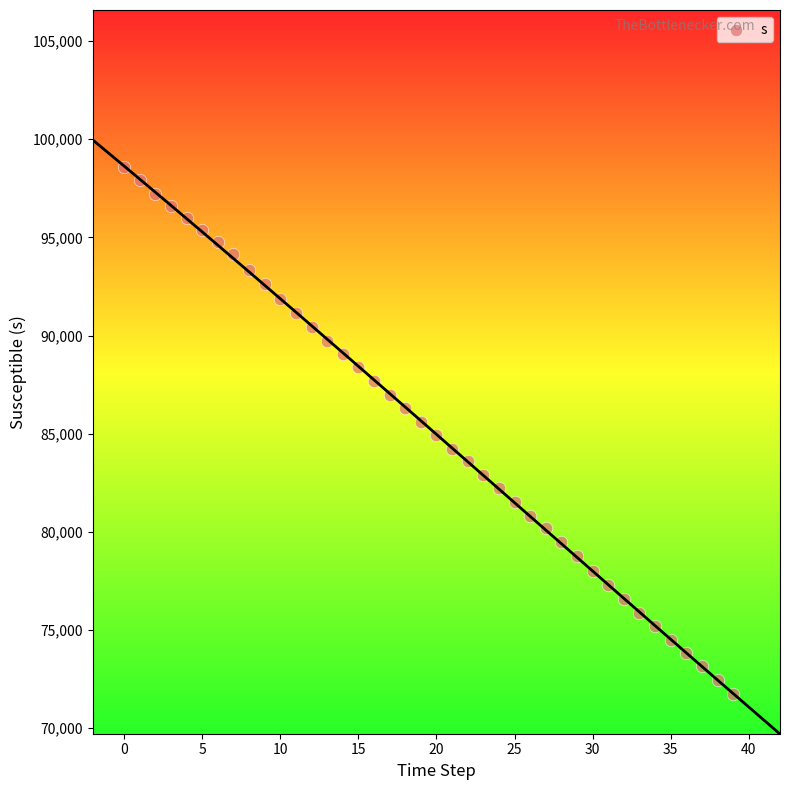

What is the range of Y values (max minus min)?

26857